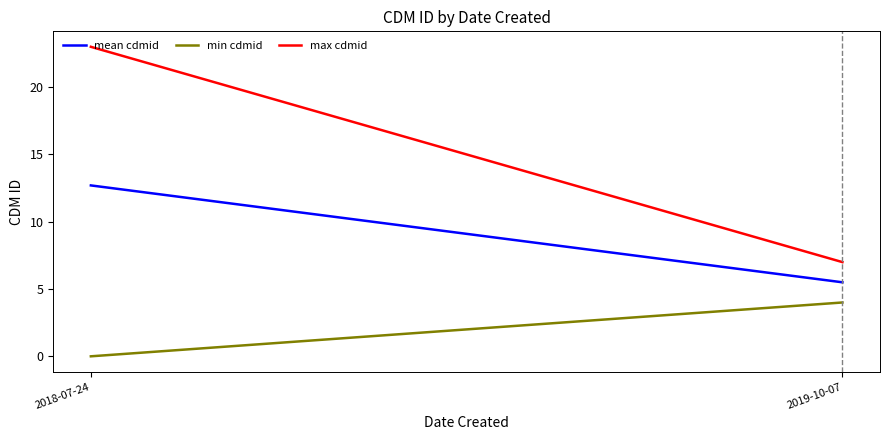

What is the approximate value of mean cdmid at 2019-10-07?

5.5